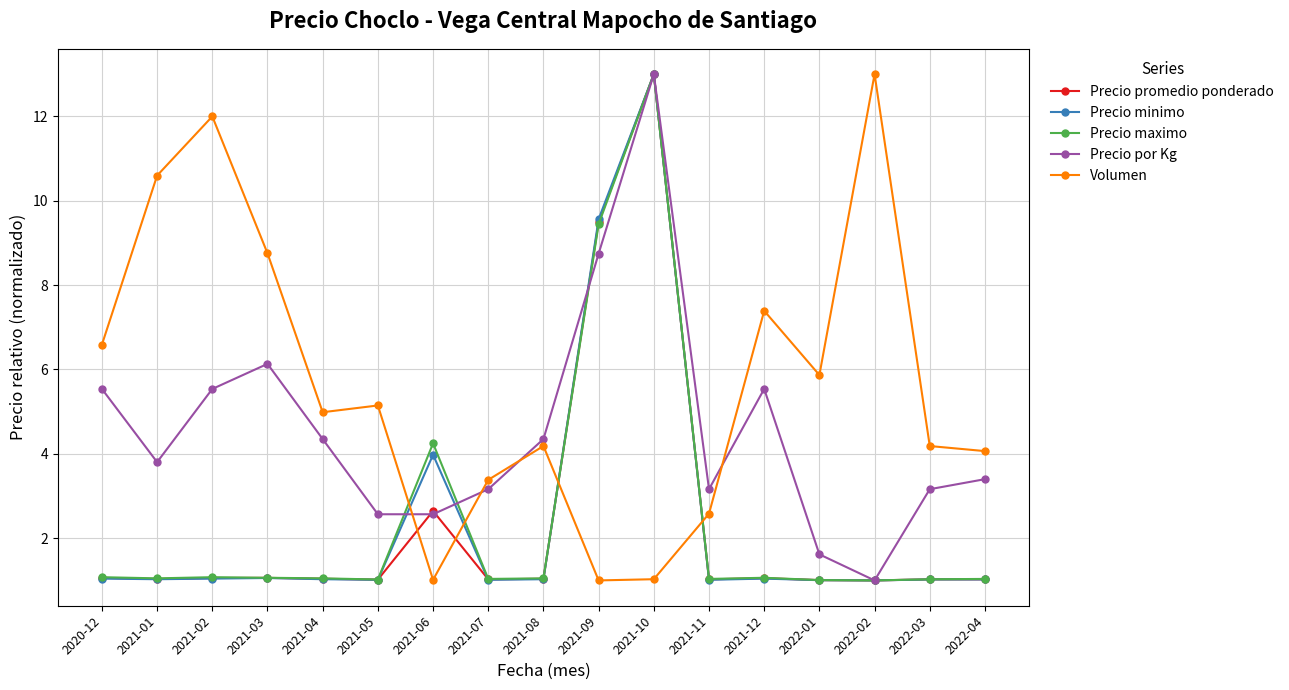

What is the average value of the Precio por Kg series?

4.6